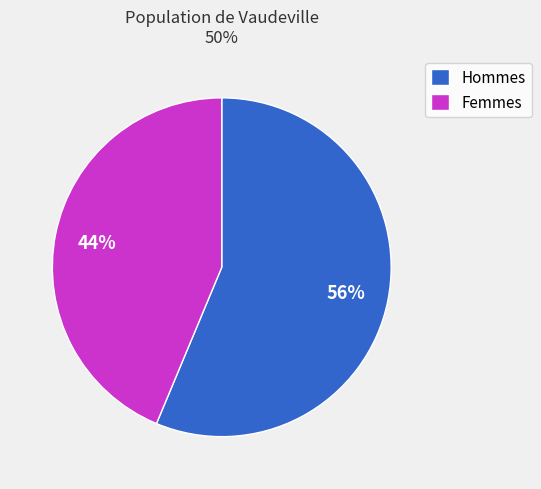

What is the ratio of the value at Femmes to the value at Hommes?

0.8